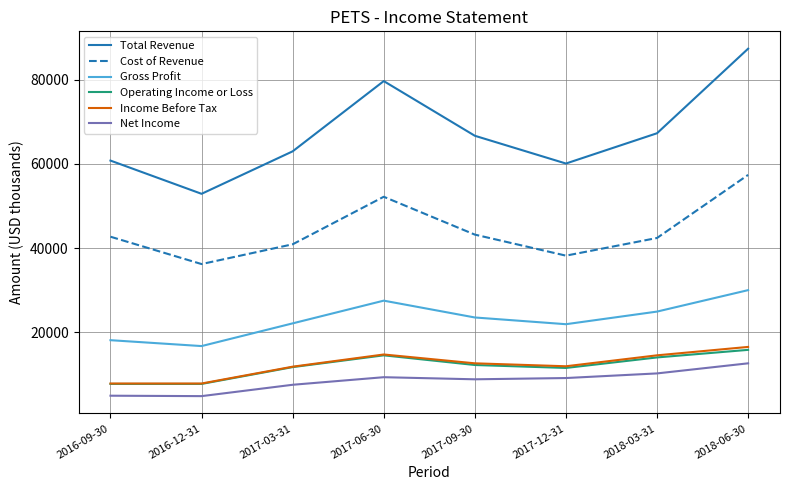

What is the difference between the second highest and second lowest values in the Net Income series?

5300